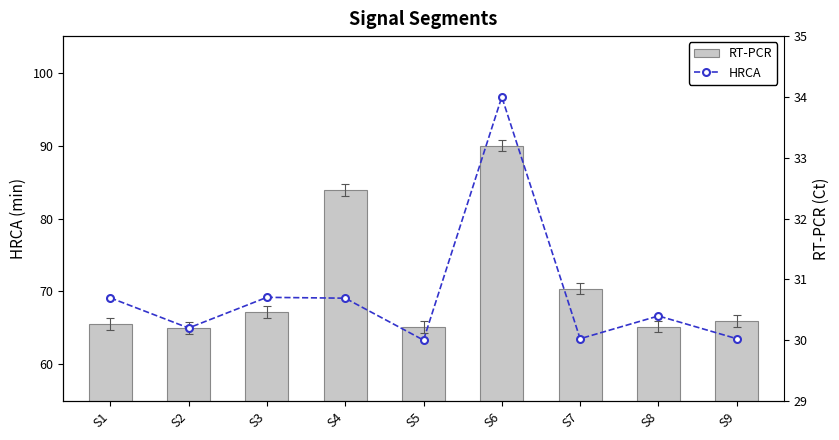

At which category is the sum across all series the highest?

S6